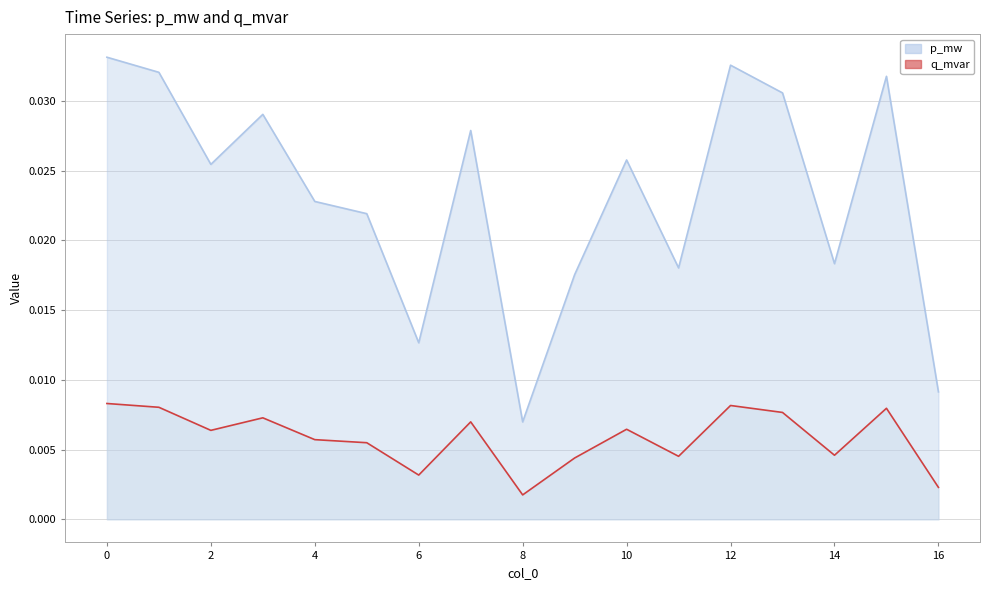

Which category has the lowest value in the q_mvar series?

8